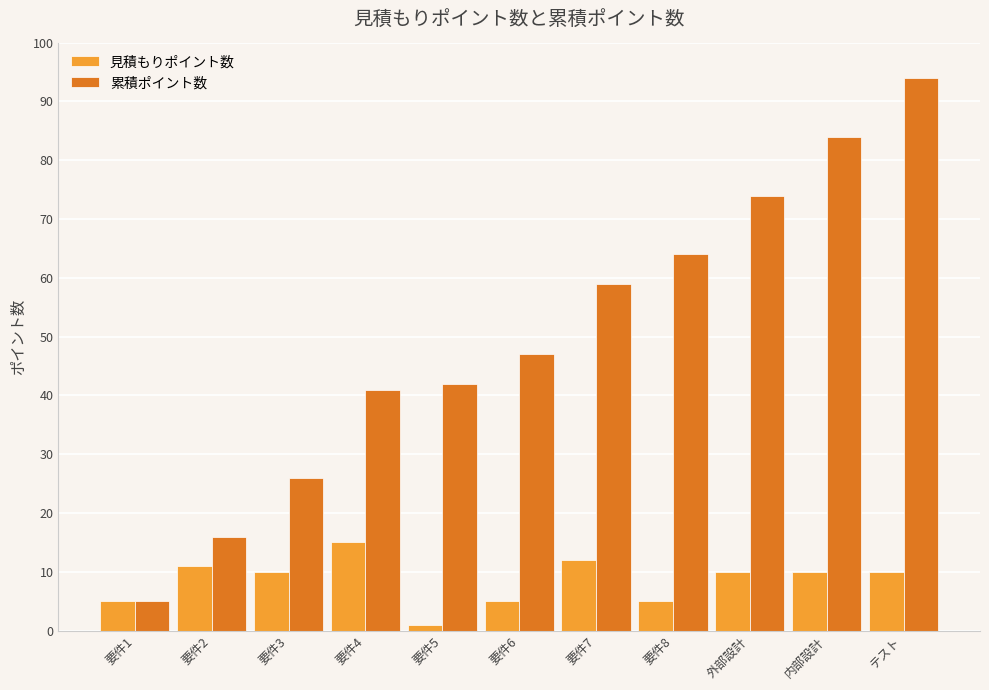

What value does the 累積ポイント数 series have at 要件8, to the nearest 5?

65